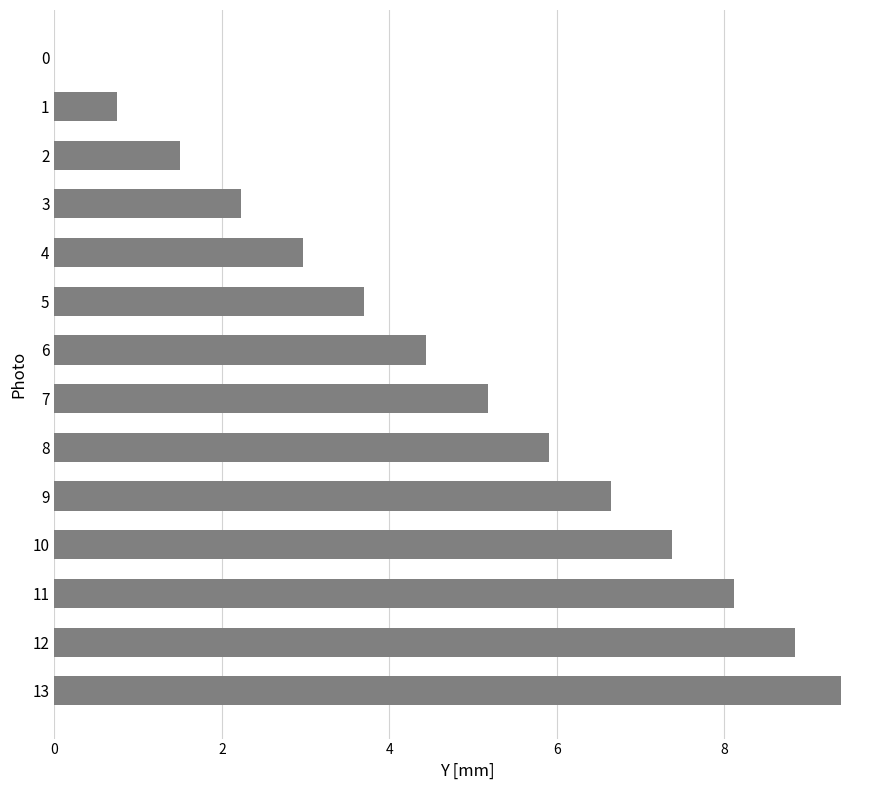

What is the average value?

4.8